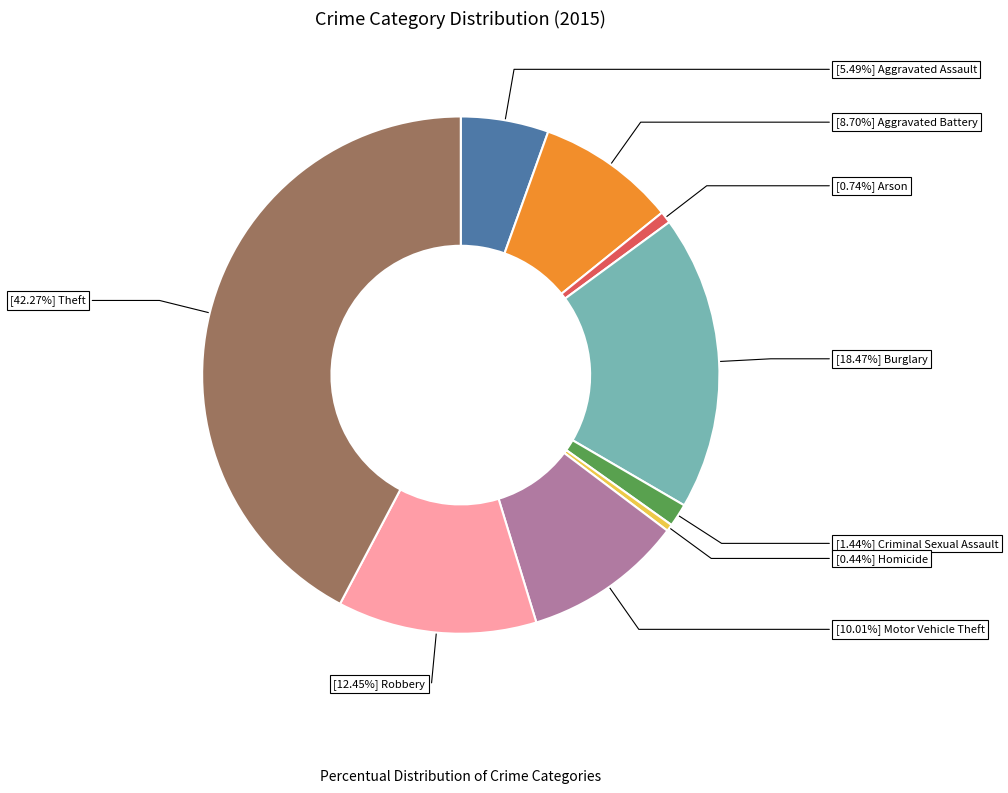

Is there a majority slice in this chart?

No